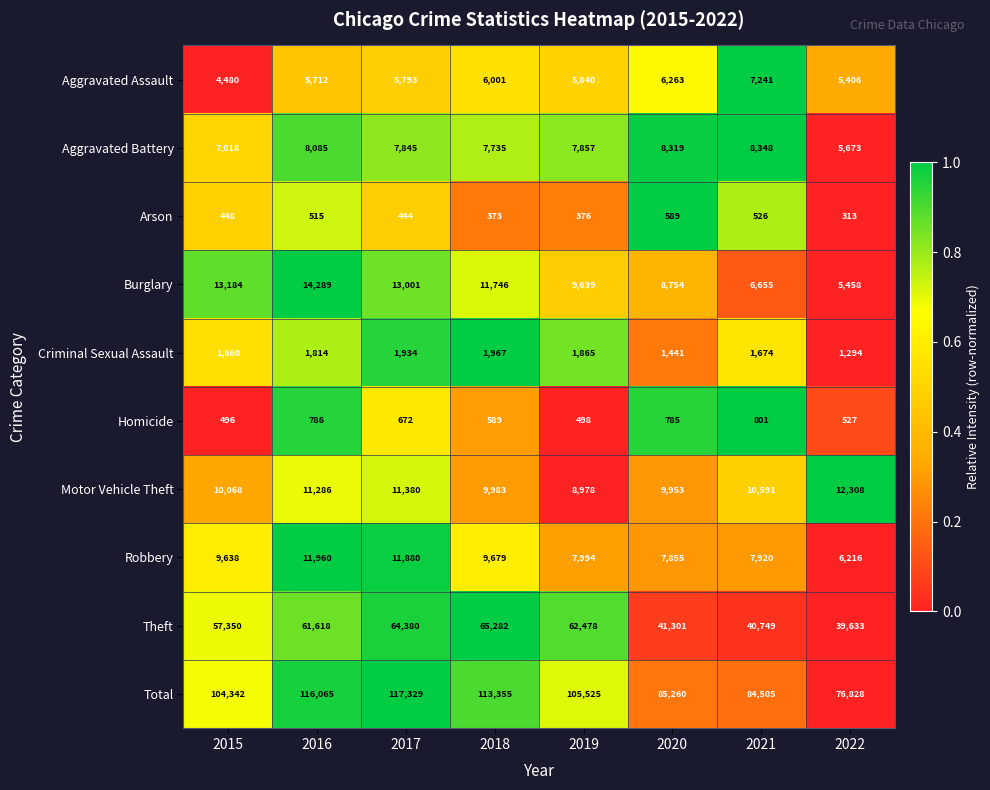

What is the spread (max minus min) of values at 2018?

112982